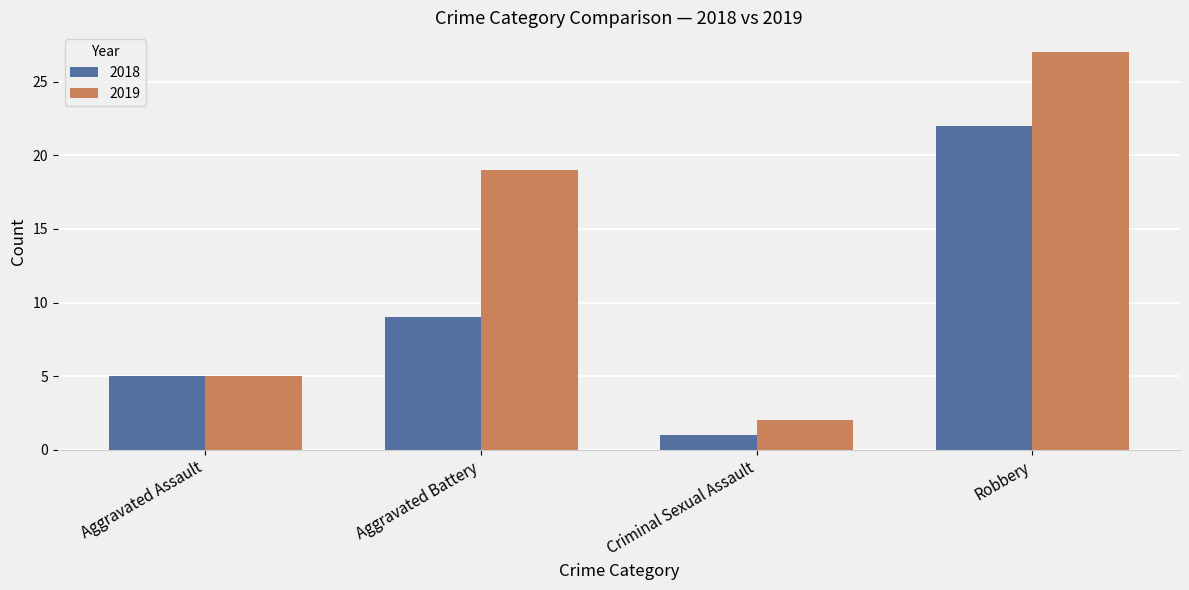

What is the difference between the maximum and minimum values in the 2018 series?

21